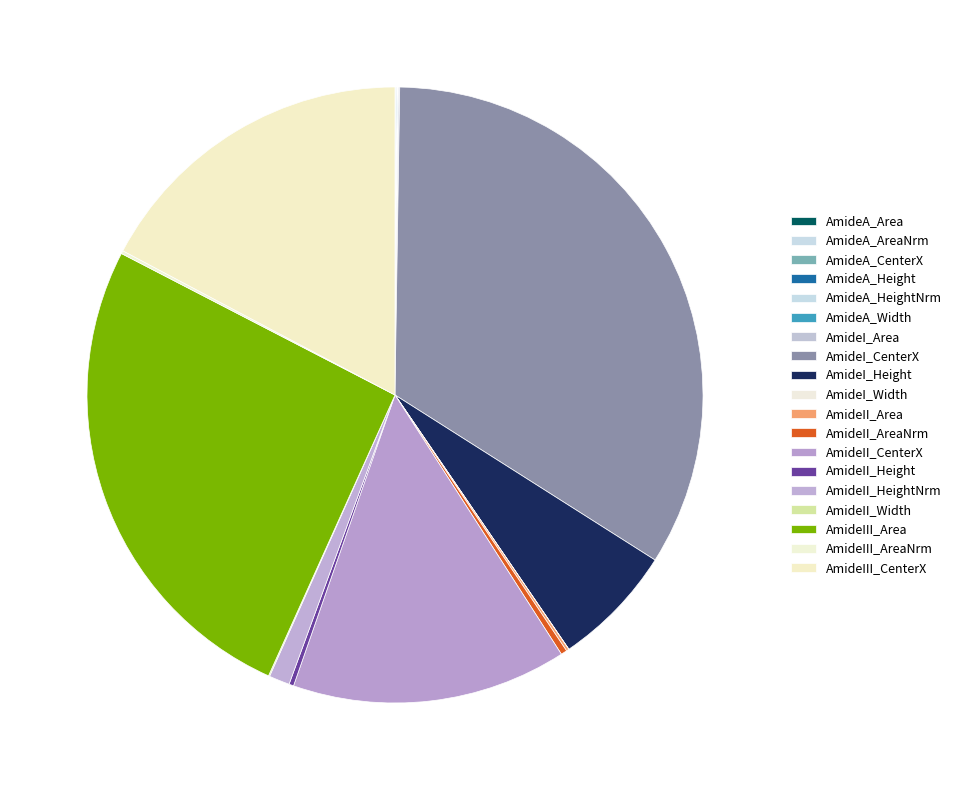

Which slice is the smallest?

AmideI_Width